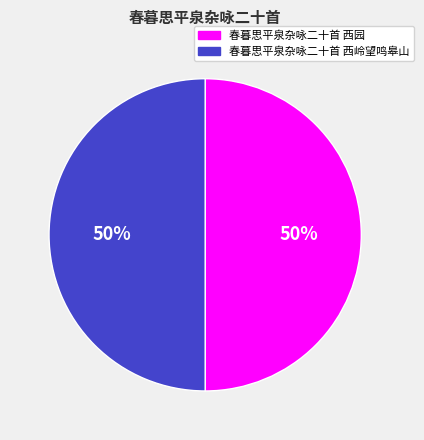

Is the sum of 春暮思平泉杂咏二十首 西园 and 春暮思平泉杂咏二十首 西岭望鸣皋山 greater than half?

Yes